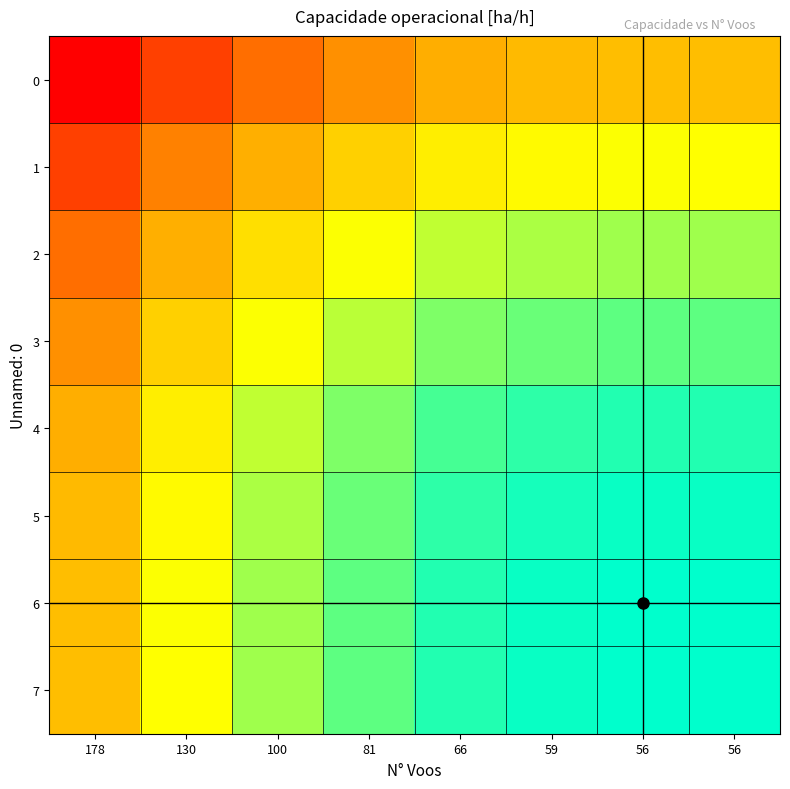

Which has a higher value, 56 or 178?

56